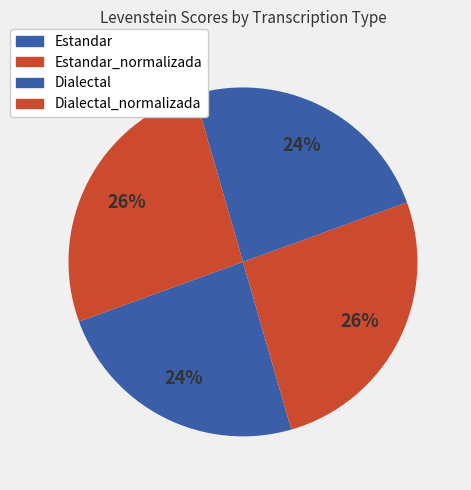

How many slices are in this pie chart?

4